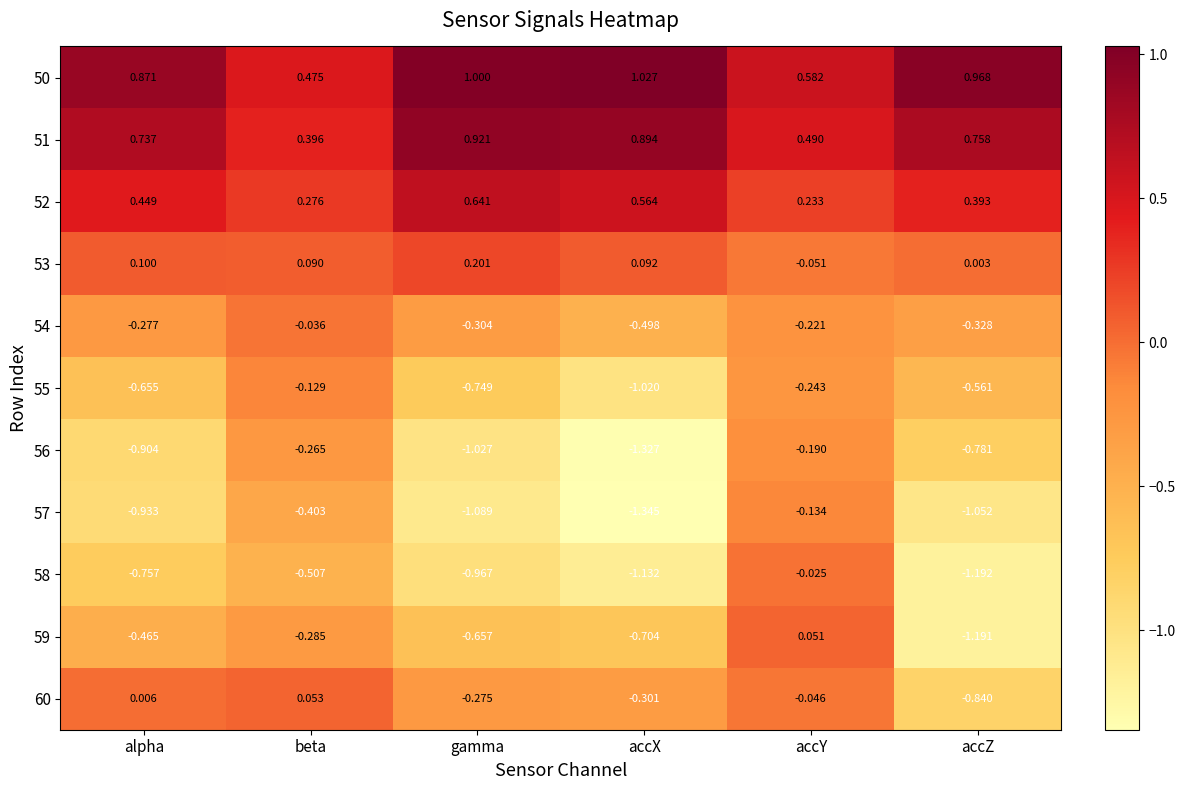

List the labels in order of 52 value, smallest first.

accY, beta, accZ, alpha, accX, gamma